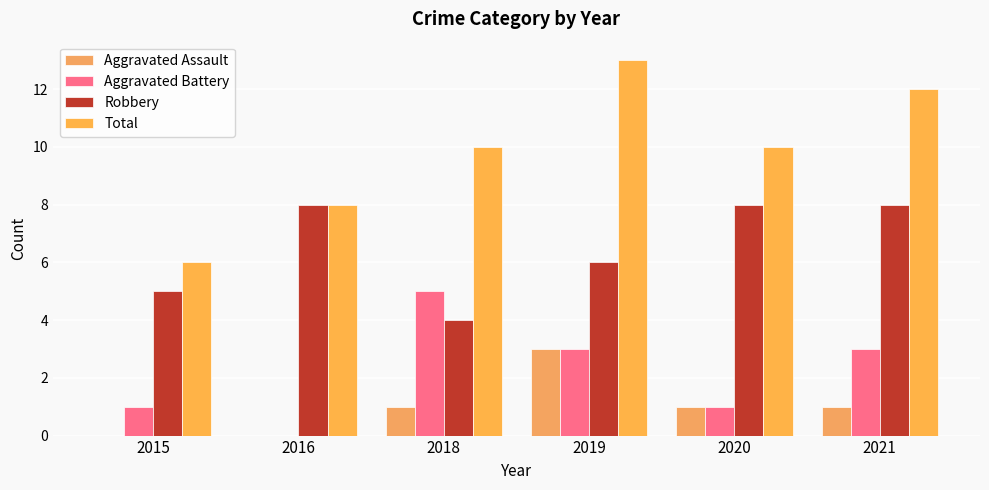

What is the value of the Robbery bar at the 5th from the left?

8